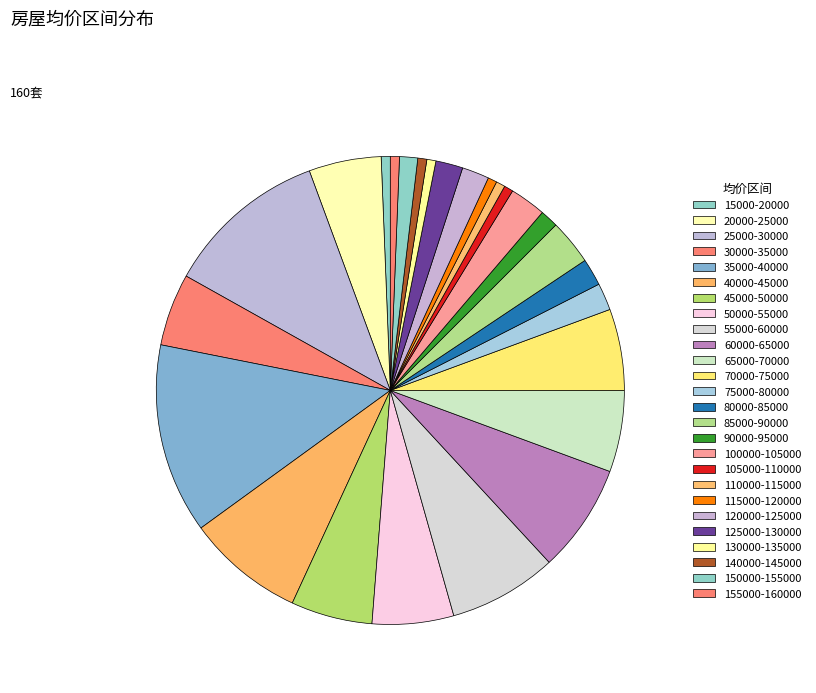

Count the number of slices in the pie.

26